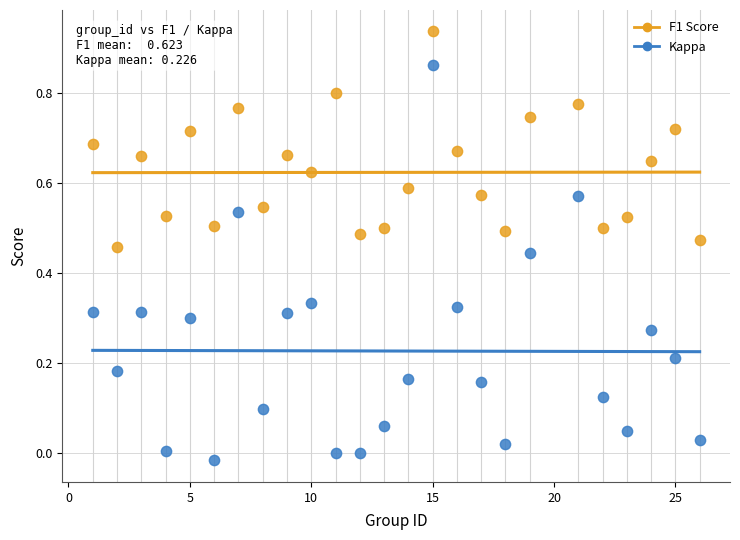

Across all data points, what is the range of X values (max minus min)?

25.0